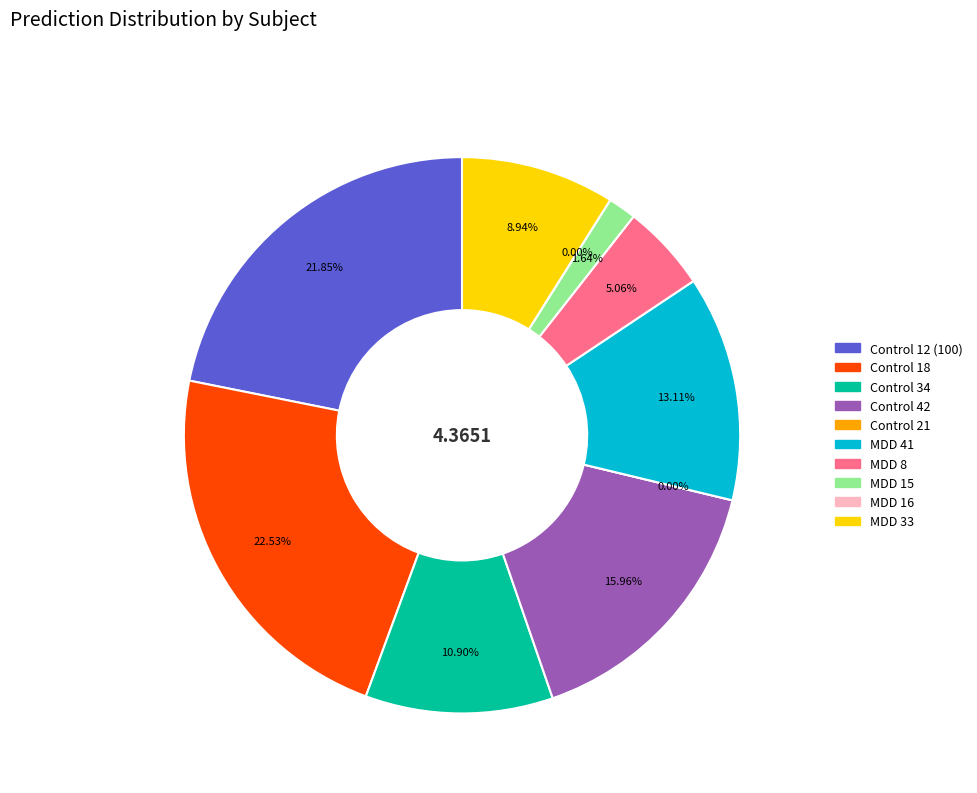

To the nearest percent, what portion does Control 34 represent?

11%